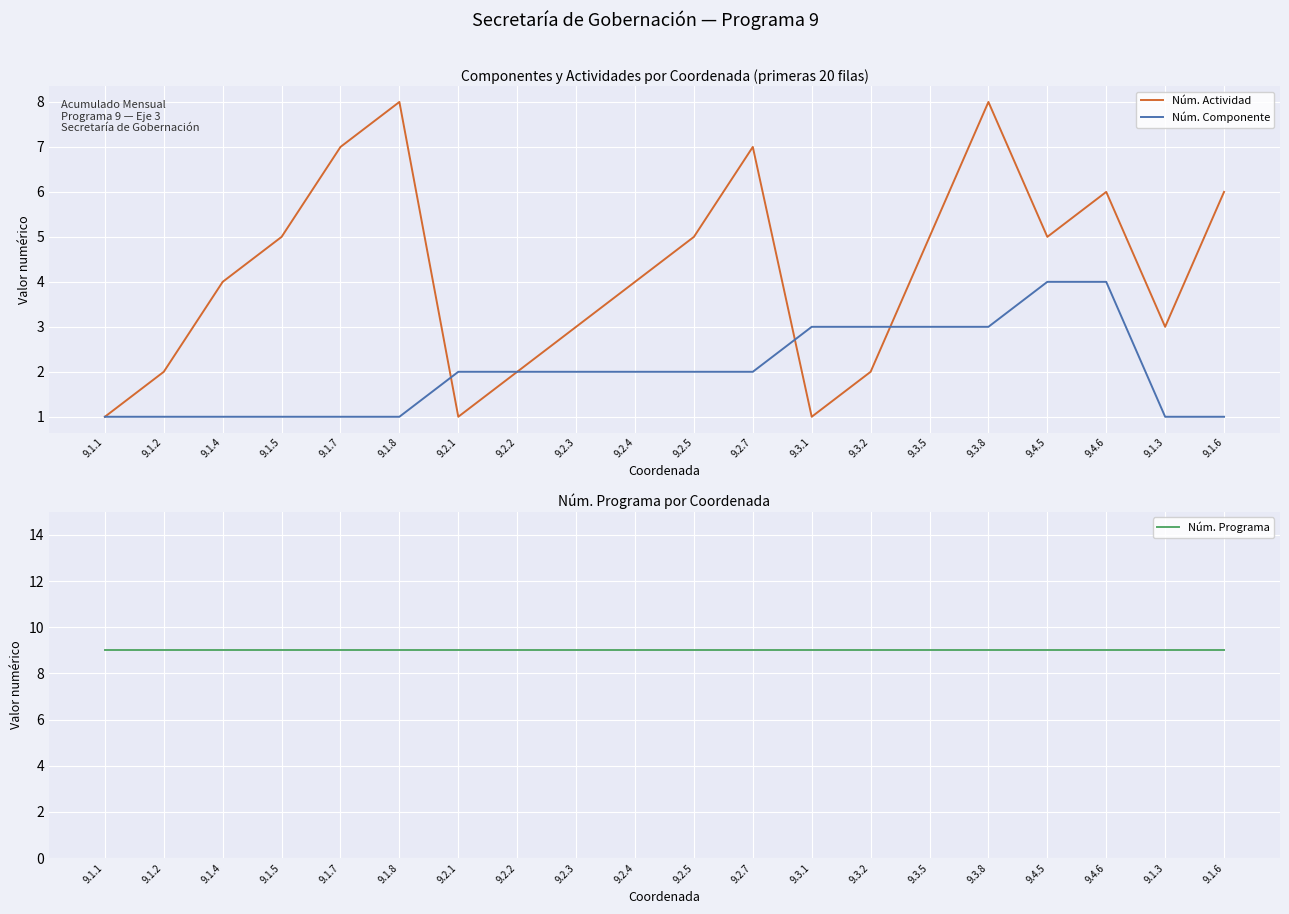

Reading left to right, list all the values displayed in this chart.

Núm. Actividad: 1	2	4	5	7	8	1	2	3	4	5	7	1	2	5	8	5	6	3	6
Núm. Componente: 1	1	1	1	1	1	2	2	2	2	2	2	3	3	3	3	4	4	1	1
Núm. Programa: 9	9	9	9	9	9	9	9	9	9	9	9	9	9	9	9	9	9	9	9